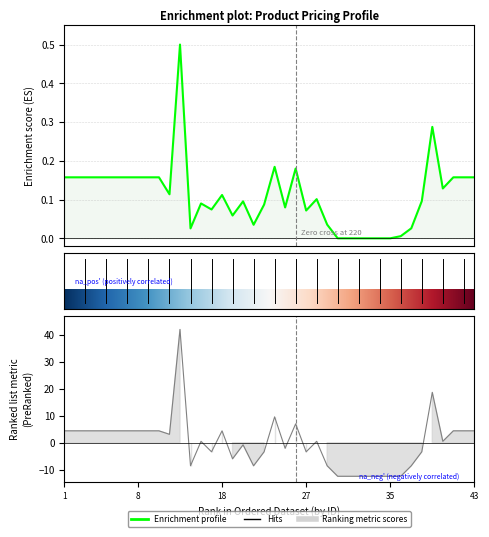

What is the lowest value of the RSP (Minimum) series?

-12.4